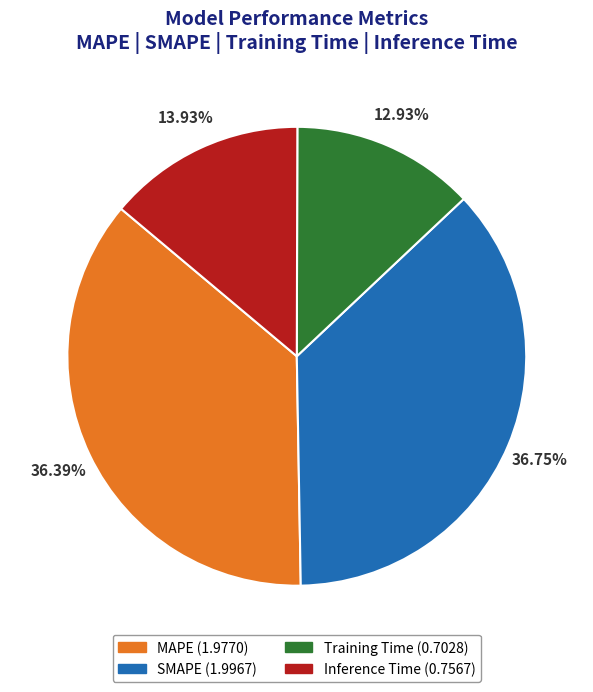

Is there any slice that represents more than half of the pie?

No